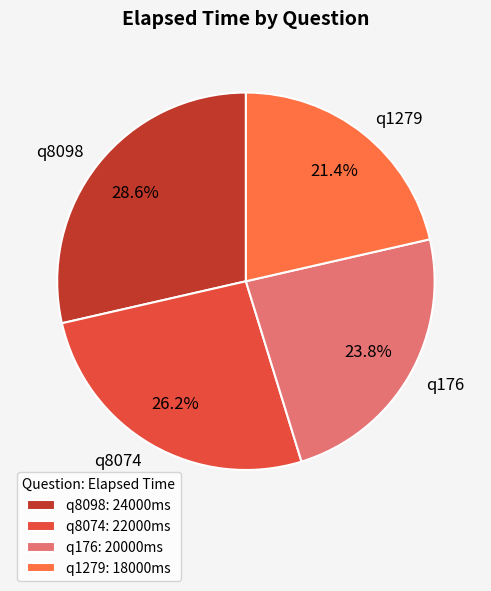

To the nearest percent, what is the average slice percentage?

25%